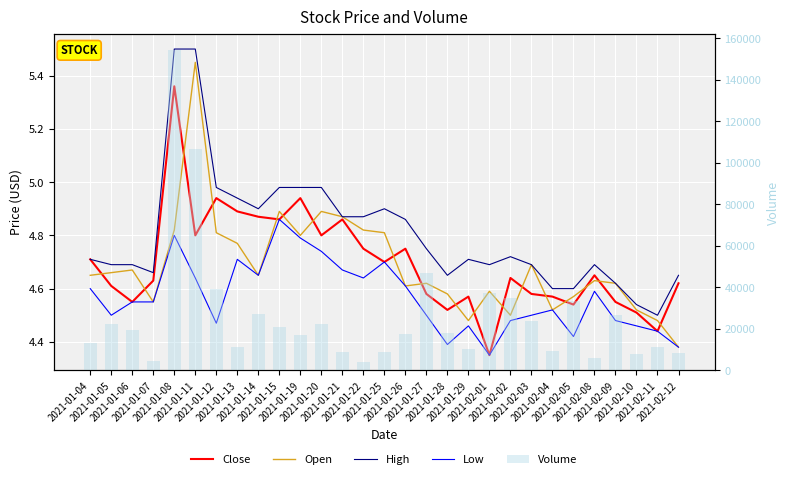

The value of Low at 2021-02-04 is 4.5. True or false?

True